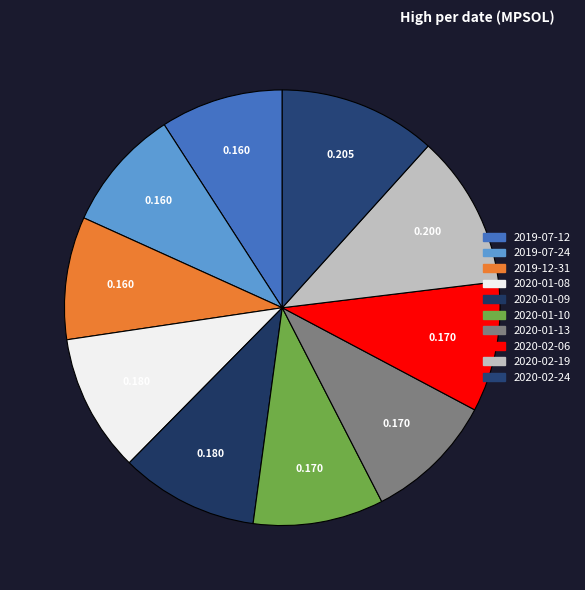

Count the number of slices in the pie.

10